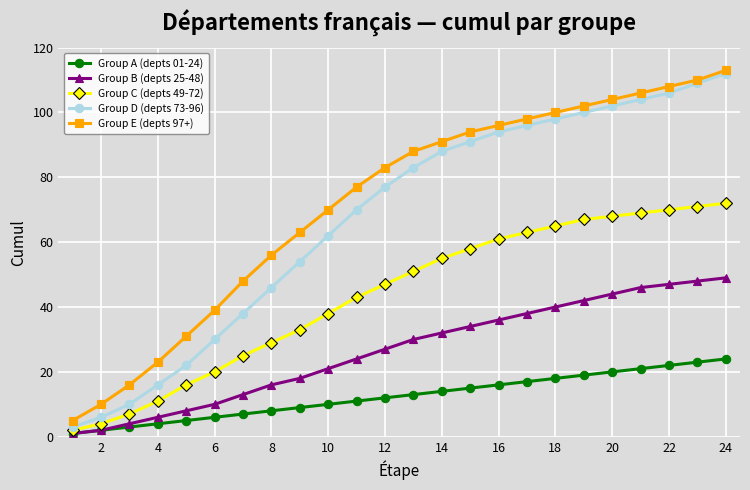

True or false: Group A (depts 01-24) and Group E (depts 97+) cross at least once.

False